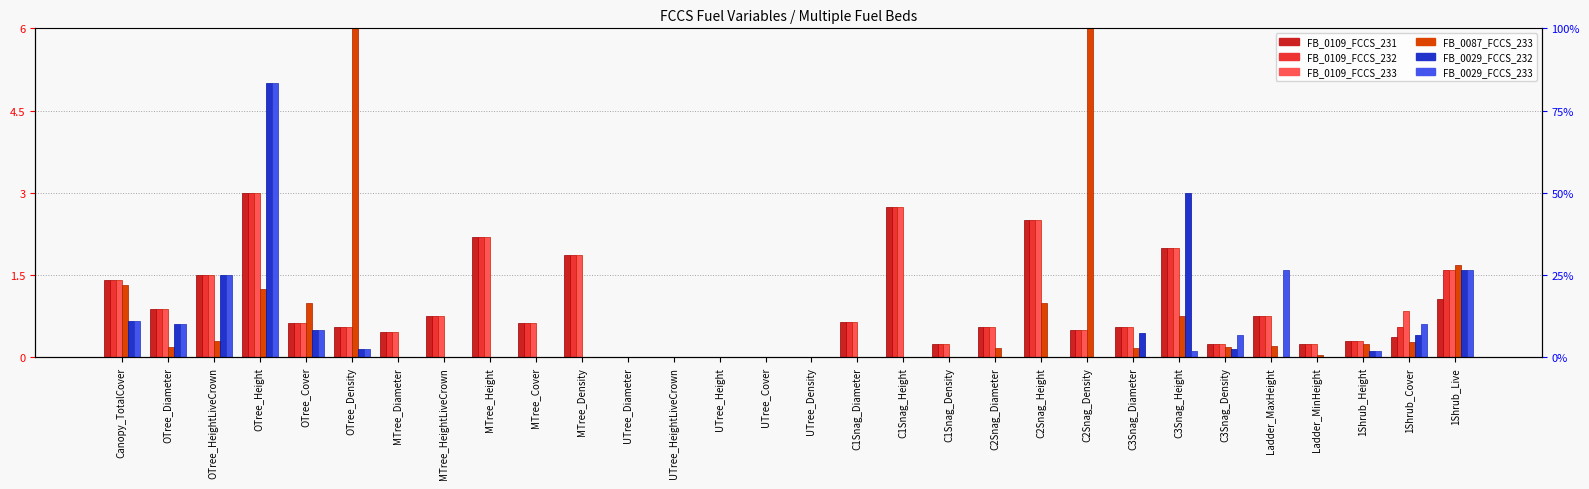

Between UTree_HeightLiveCrown and C3Snag_Diameter, which series saw the biggest shift?

FB_0109_FCCS_231